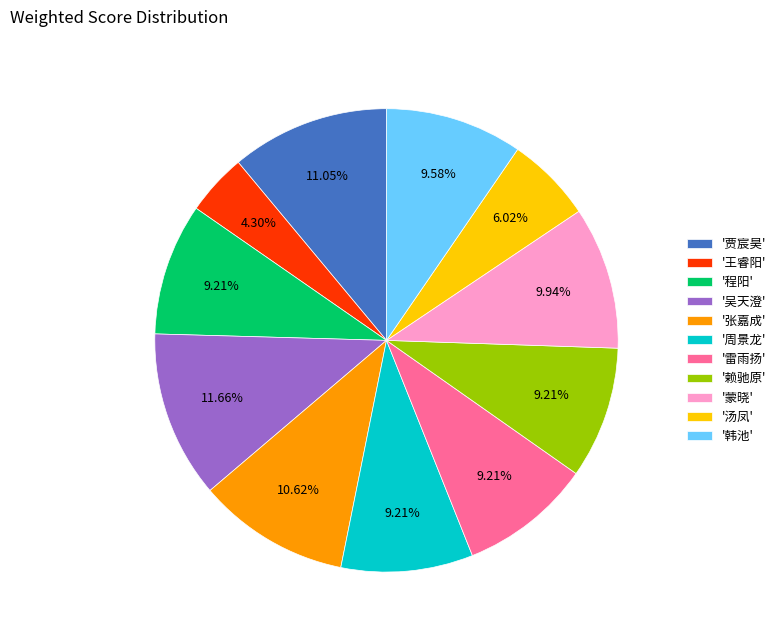

Count the number of slices in the pie.

11